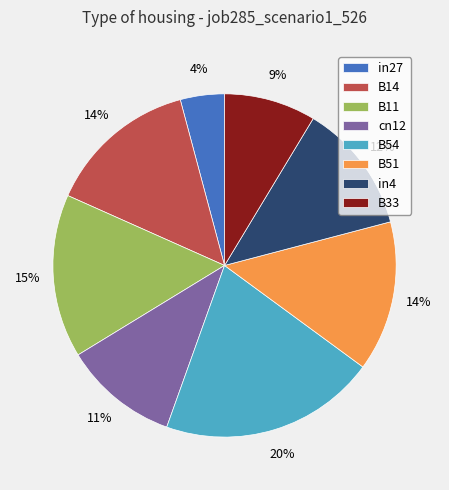

Count the number of slices in the pie.

8